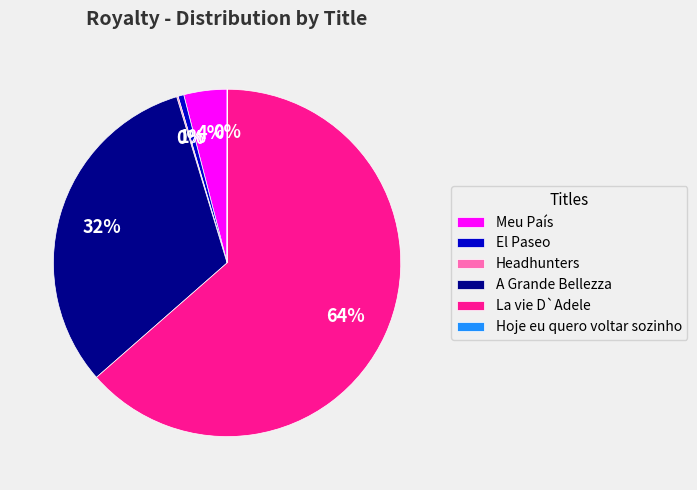

Which category has the biggest portion of the pie?

La vie D`Adele